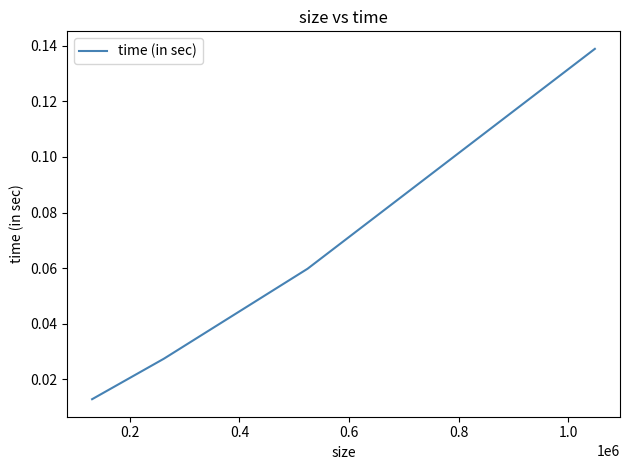

How many values are between 0 and 1?

4